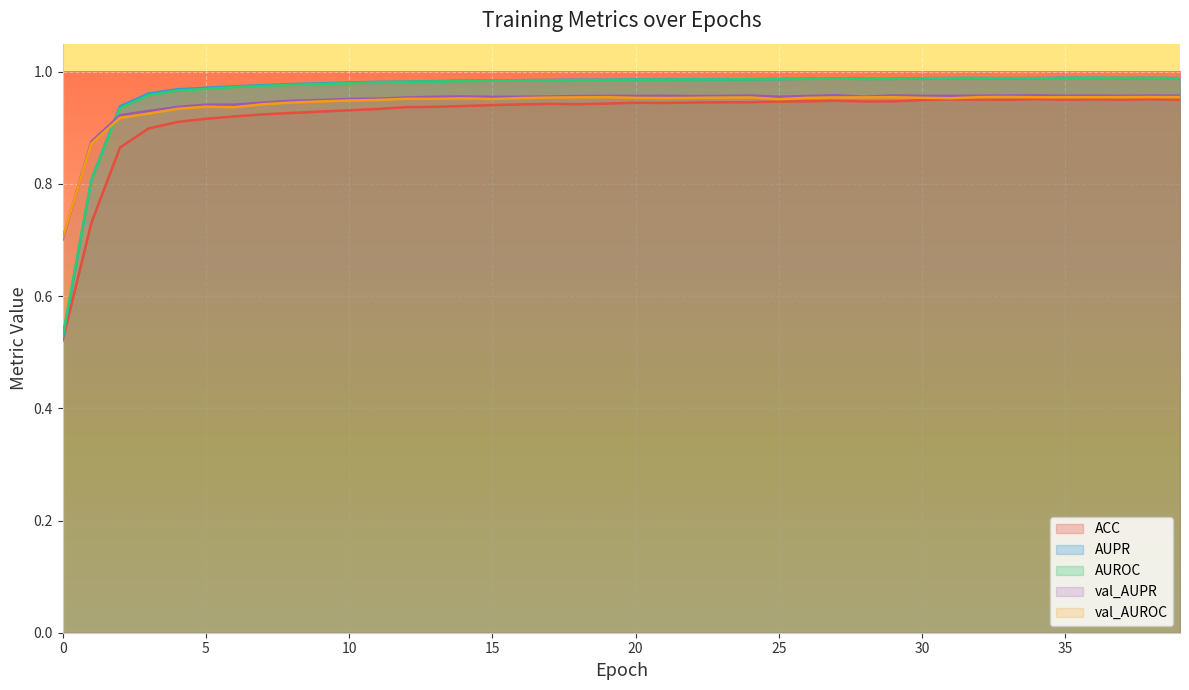

What is the greatest value displayed?

1.0